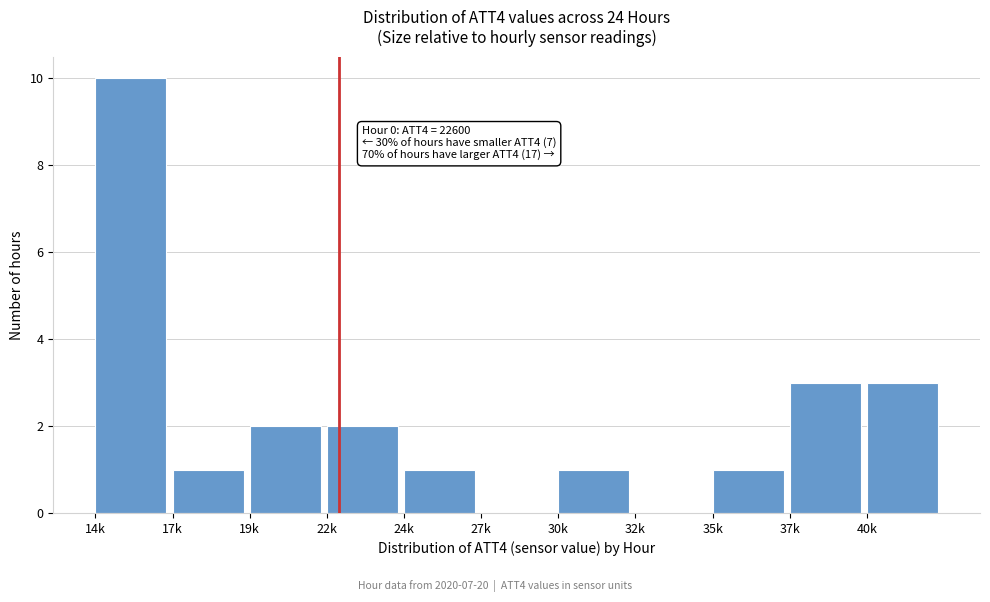

Reading left to right, list all the values displayed in this chart.

14k=10	17k=1	19k=2	22k=2	24k=1	27k=0	30k=1	32k=0	35k=1	37k=3	40k=3